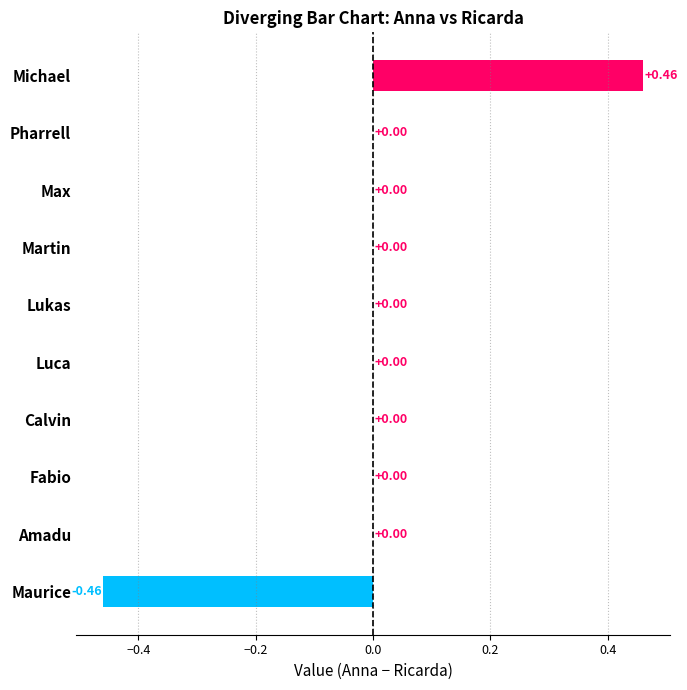

Which label corresponds to the largest value in the chart?

Michael